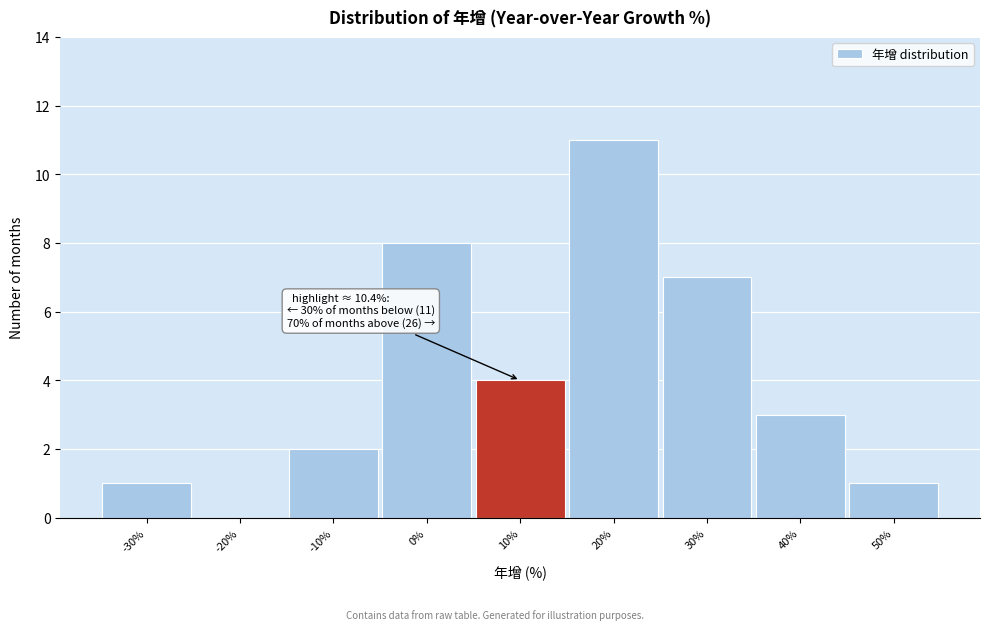

Reading left to right, transcribe all the data shown in this chart.

-30%=1	-20%=0	-10%=2	0%=8	10%=4	20%=11	30%=7	40%=3	50%=1